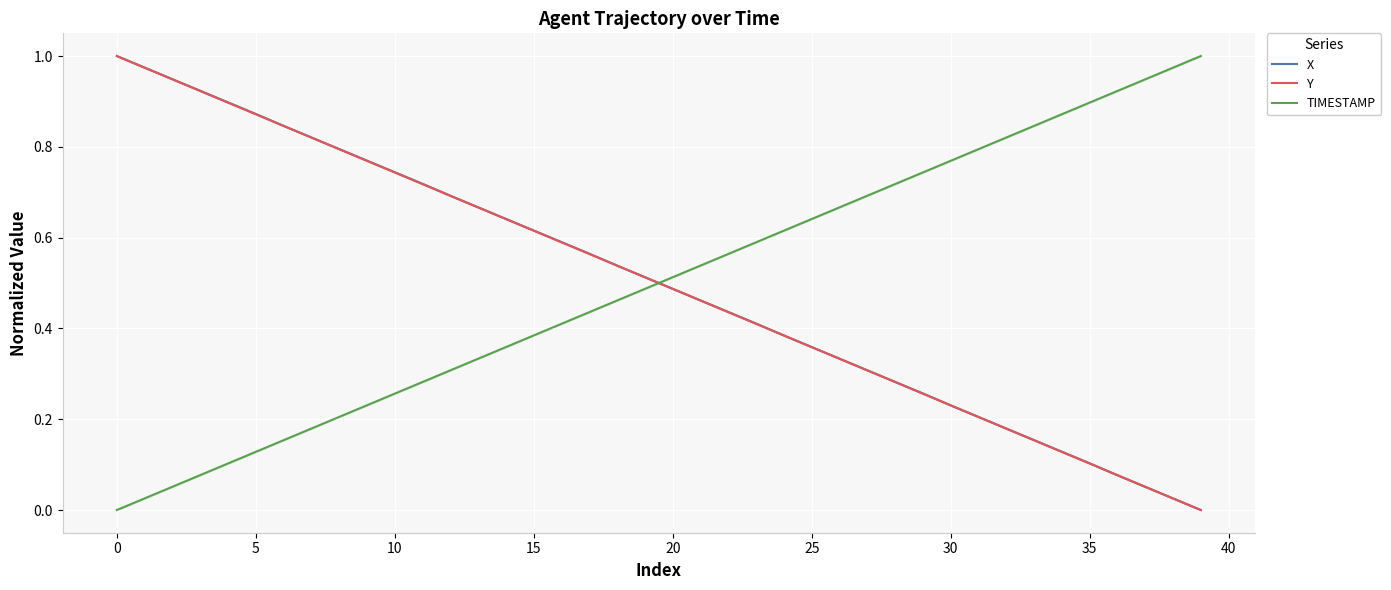

How many intersections are there between TIMESTAMP and Y?

1